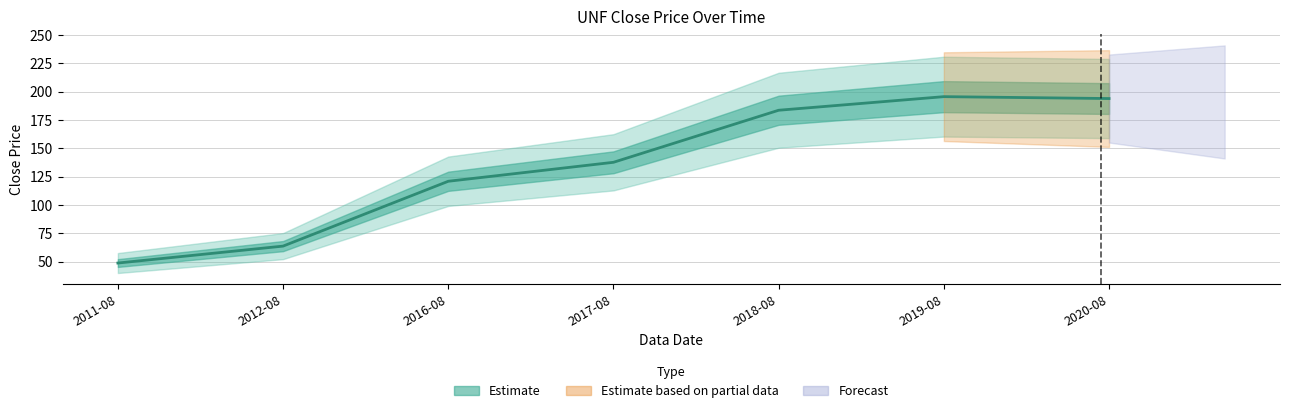

Count the number of values greater than 137.

4